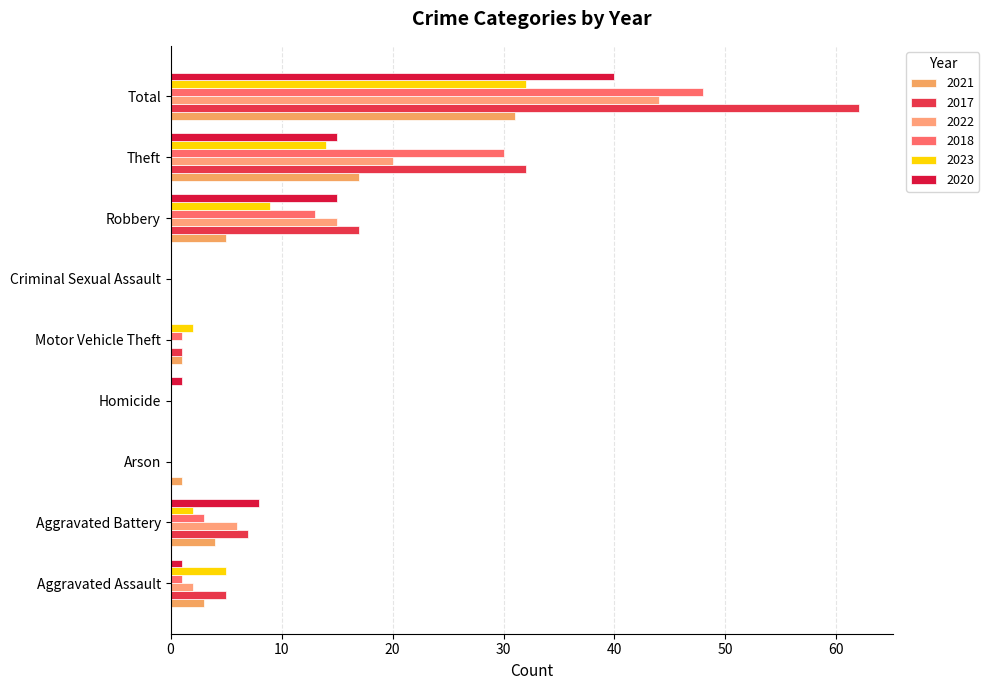

What is the difference between the second highest and minimum values in the 2018 series?

30